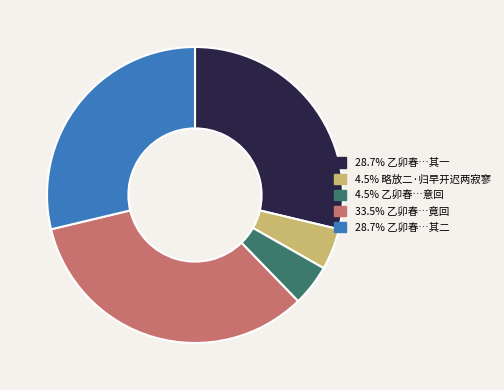

Does any single category account for the majority?

No